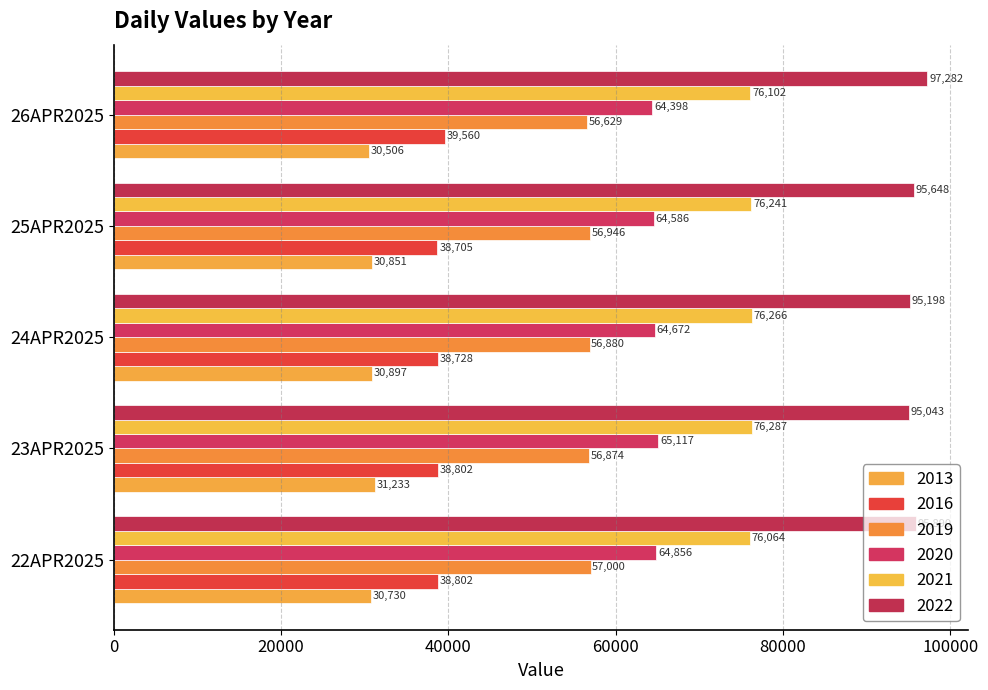

What is the difference between the 2020 values at 23APR2025 and 26APR2025?

719